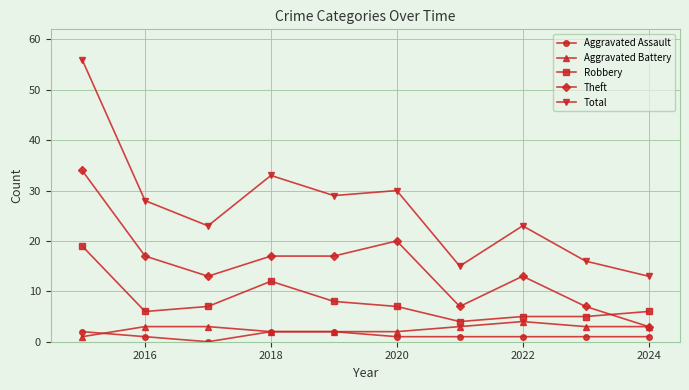

Which series has the largest total across all categories?

Total